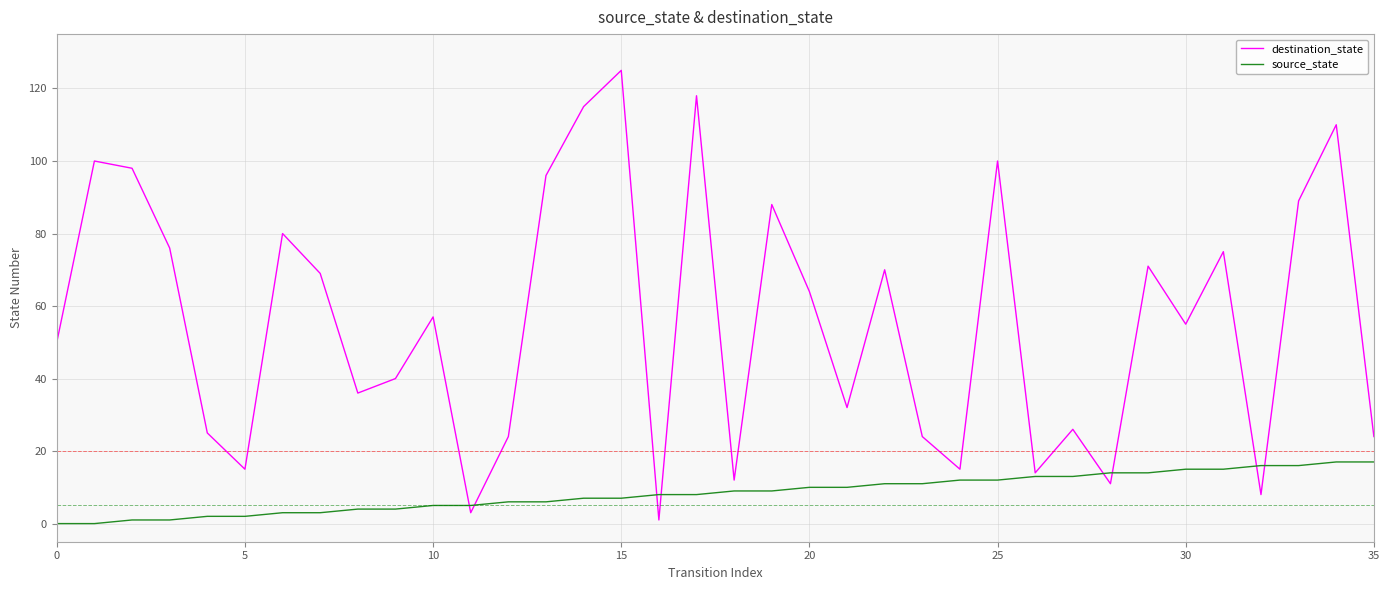

Which series has the largest range (max minus min)?

destination_state